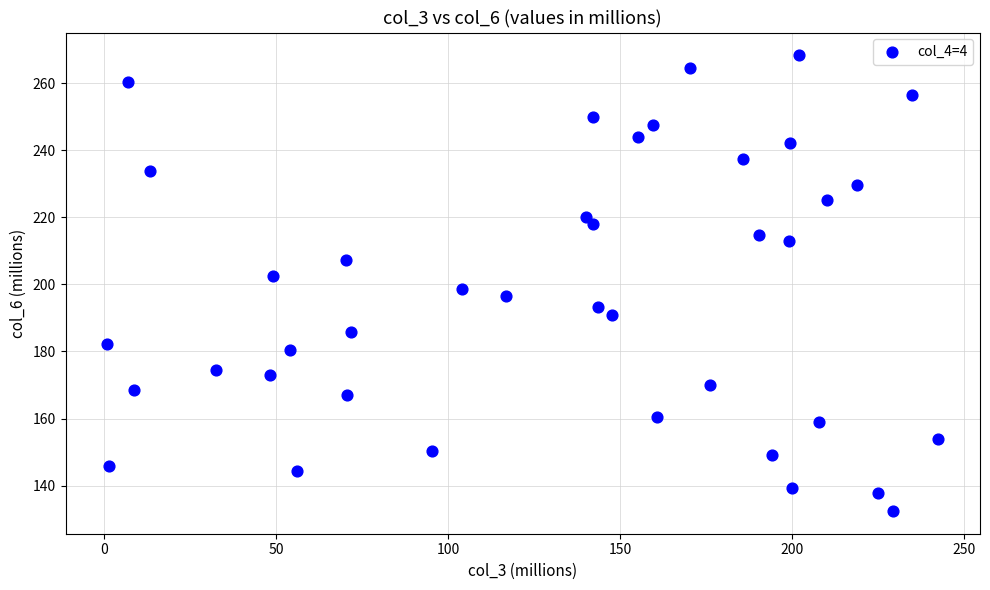

What is the range of X values (max minus min)?

241.6